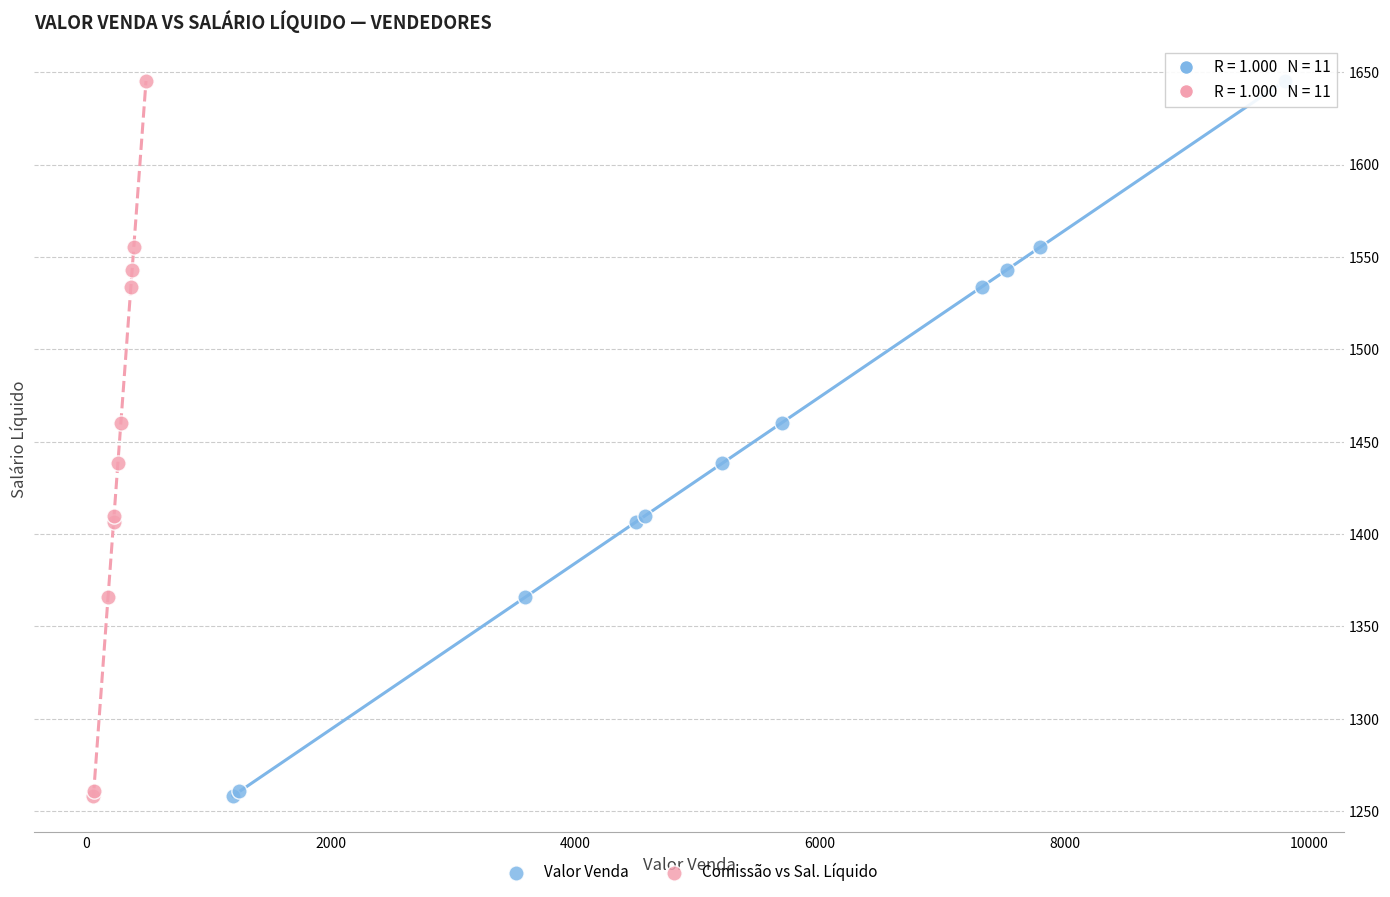

What are all the series names shown in the legend?

Valor Venda, Comissão vs Sal. Líquido